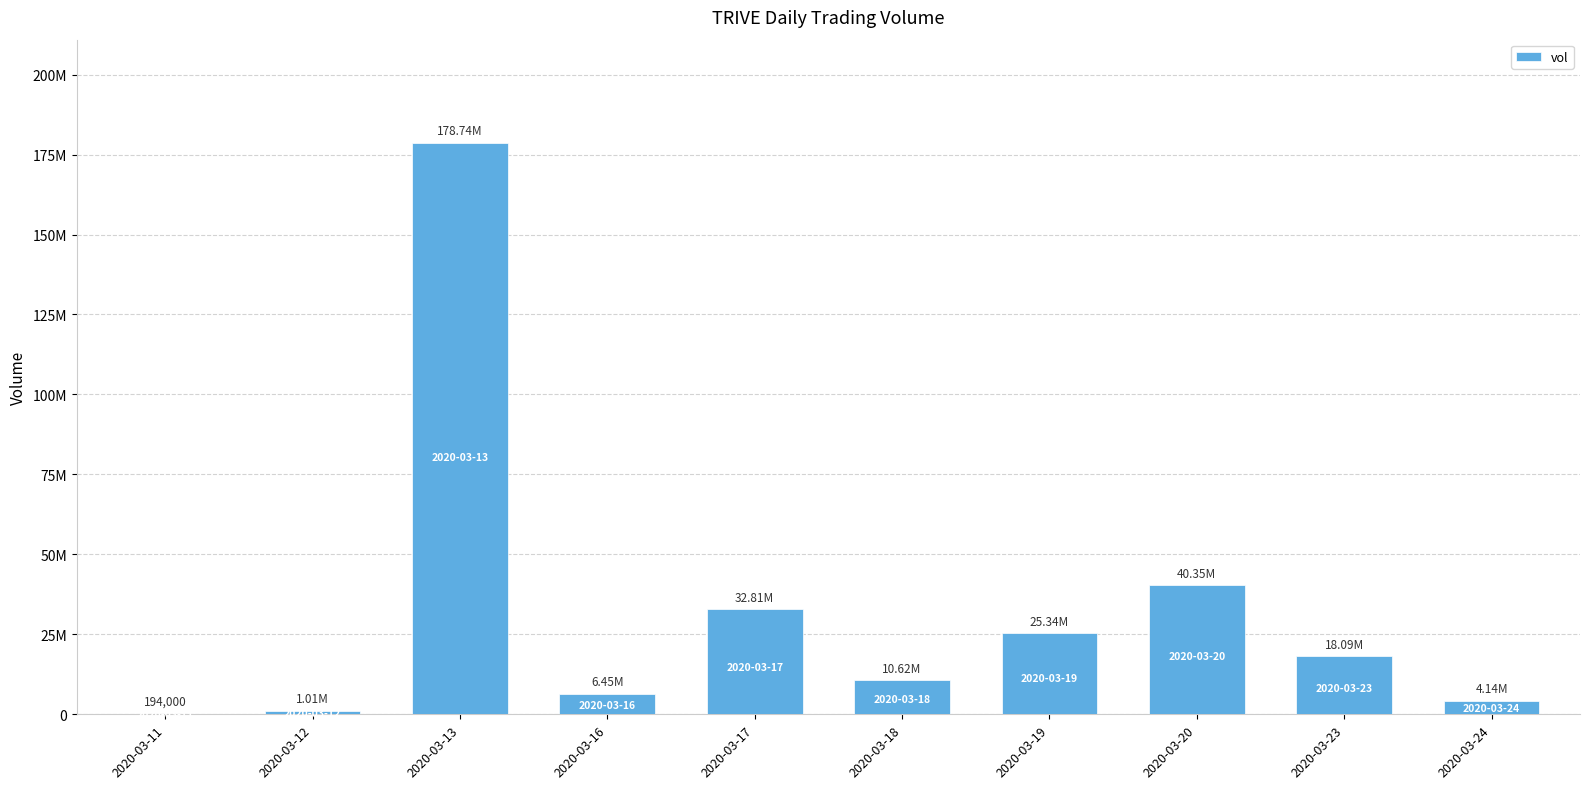

True or false: the data shows 68517673 at 2020-03-20.

False